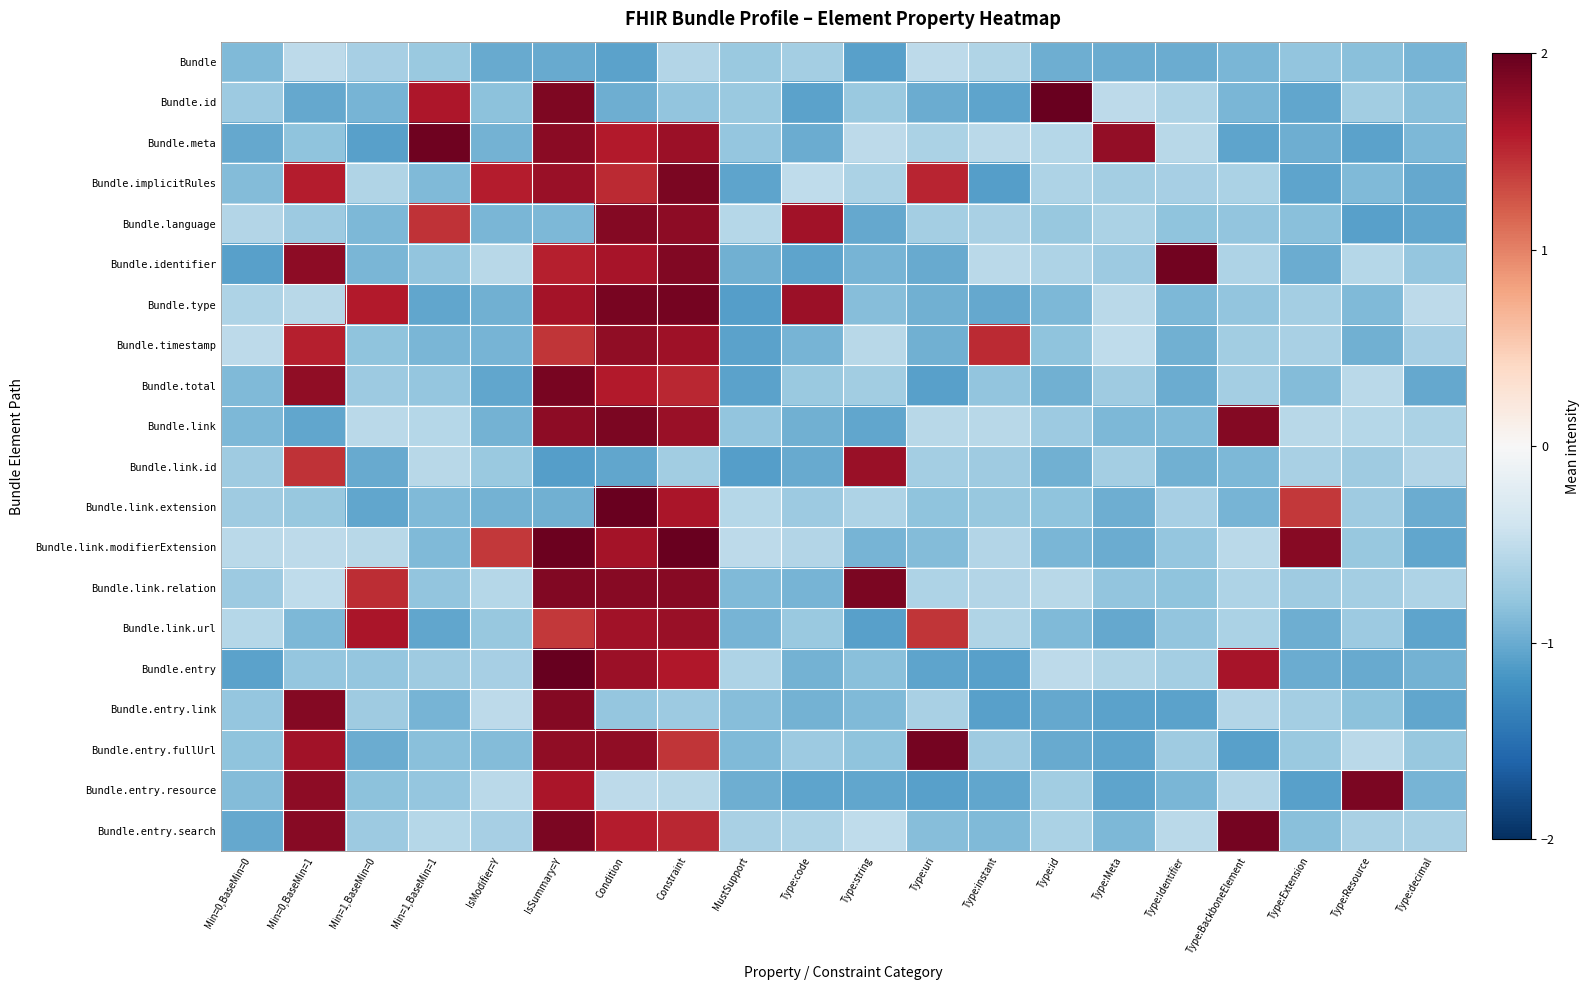

What is the maximum value shown in the chart?

2.0